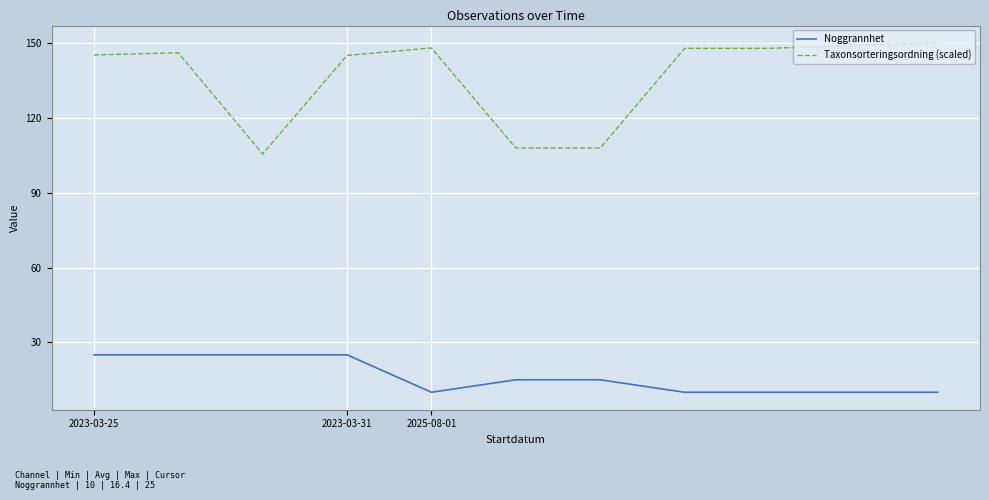

What is the average value of the Taxonsorteringsordning (scaled) series?

136.4